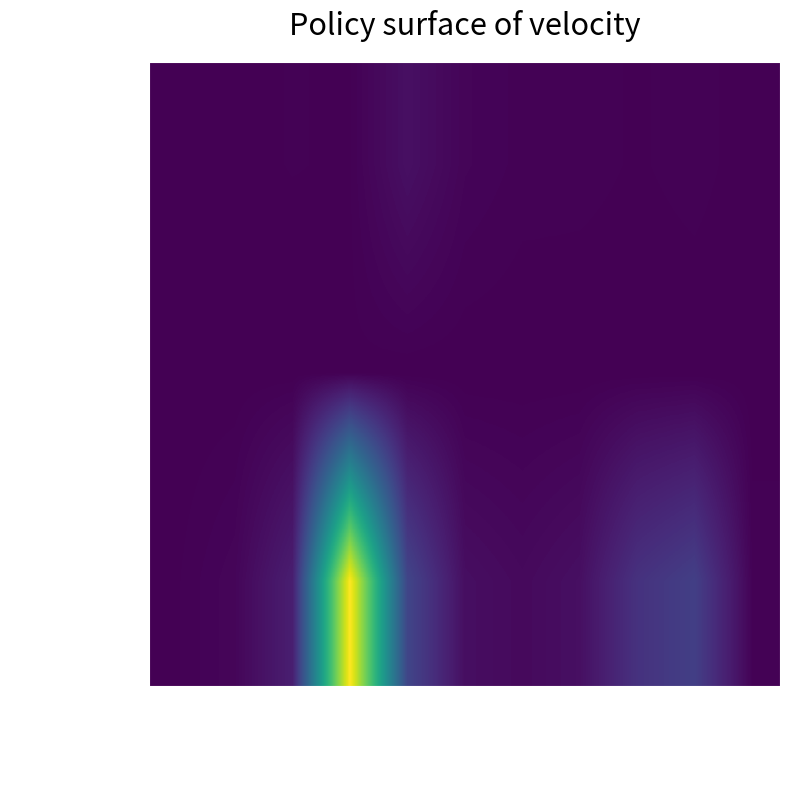

What is the total value across all series at moto?

6003